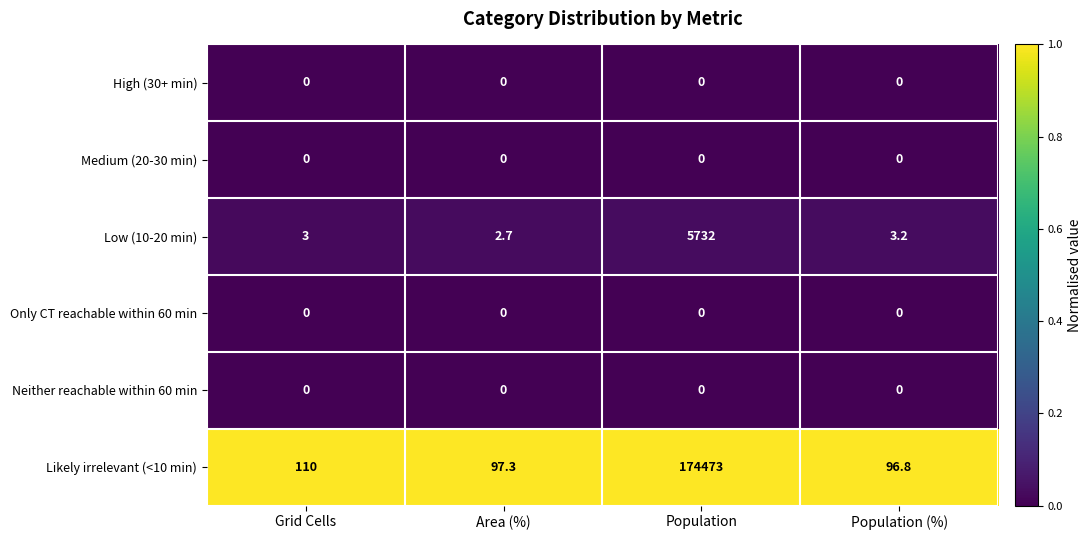

Which series has the largest range (max minus min)?

Likely irrelevant (<10 min)